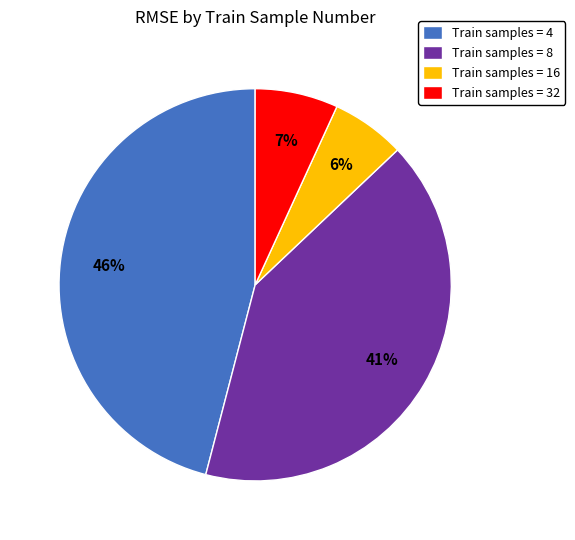

Is it true that Train samples = 32 is 21% of the pie?

False